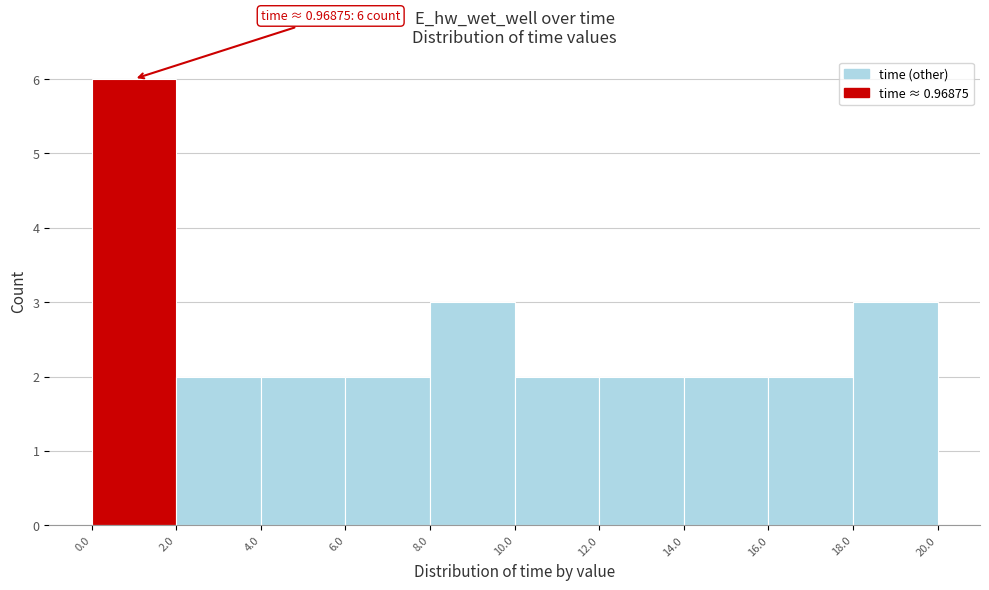

Which range on the x-axis has the tallest bar?

0.0 to 2.0